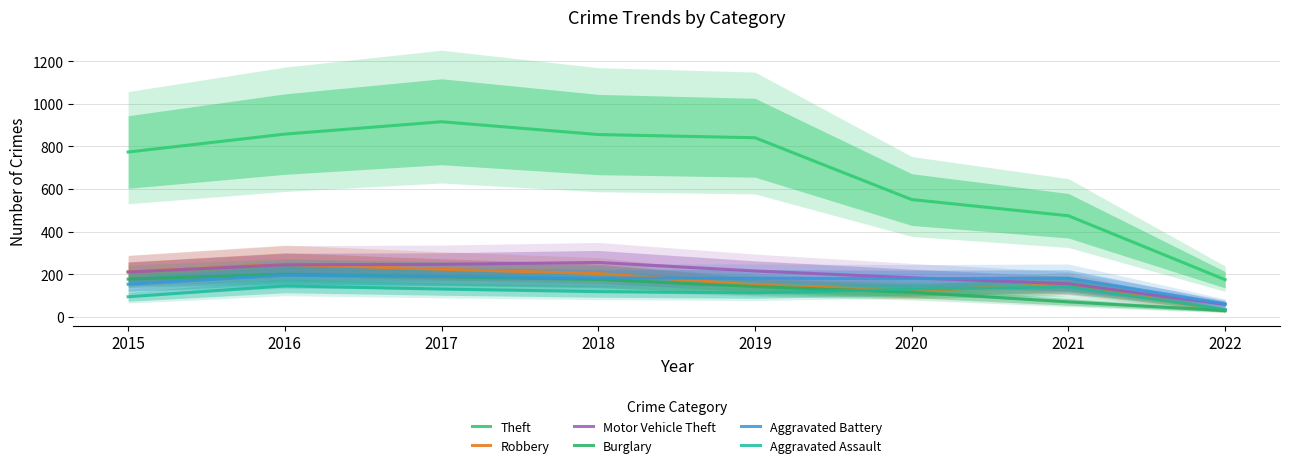

What is the difference between the Aggravated Battery values at 2016 and 2020?

16